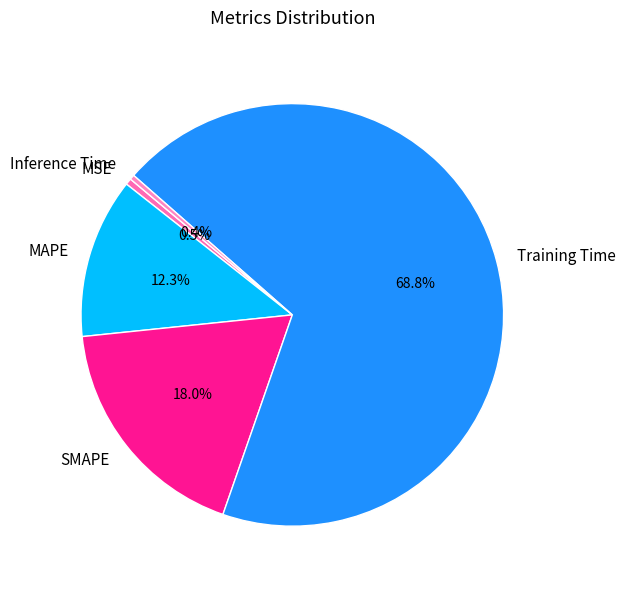

Count the number of slices in the pie.

5